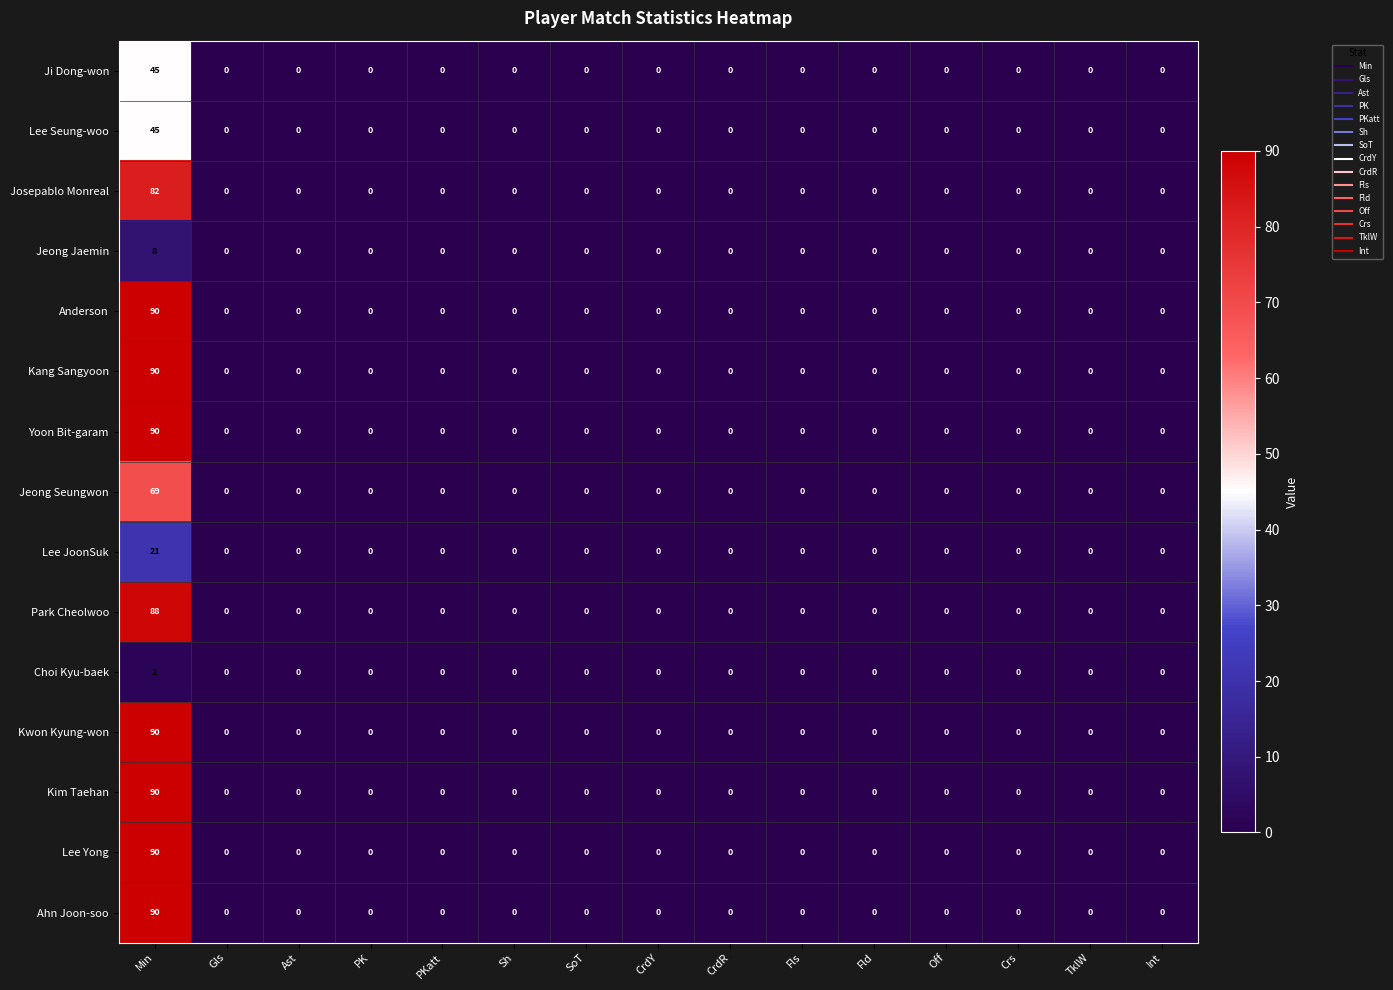

What is the average value of the Josepablo Monreal series?

5